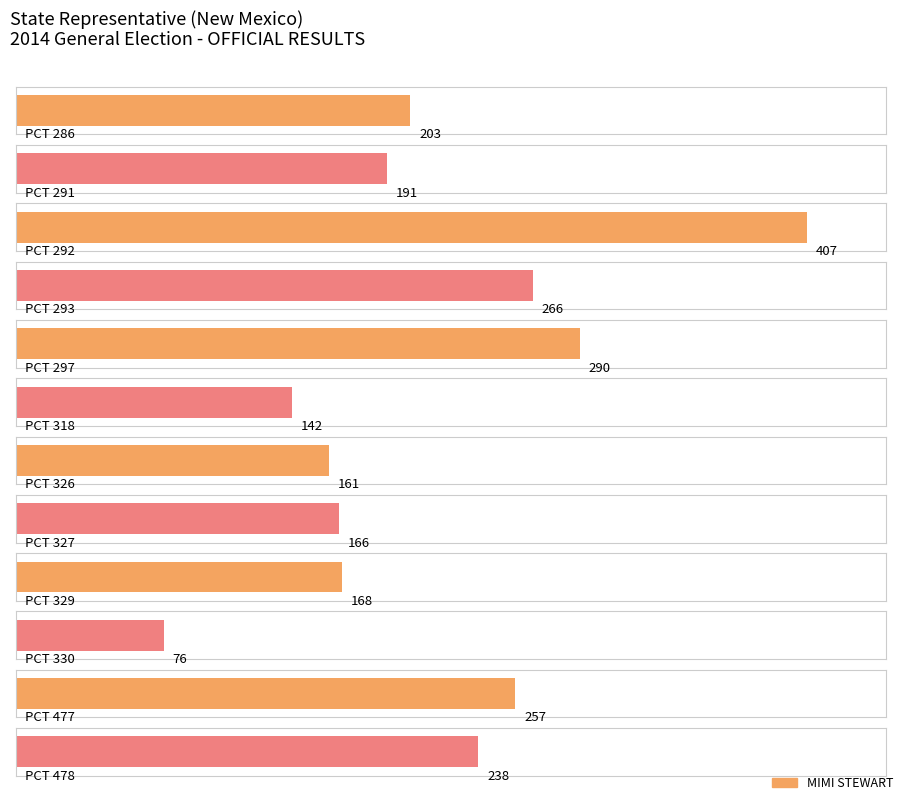

What is the value of the 8th bar from the left?

166